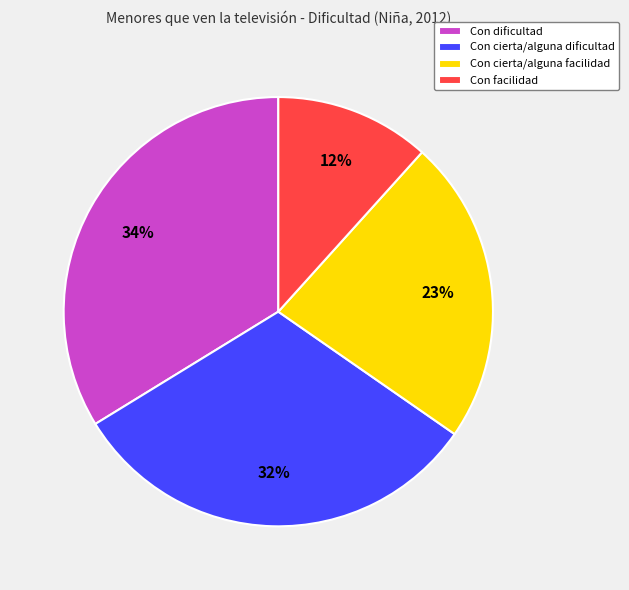

Which has a higher value, Con dificultad or Con cierta/alguna dificultad?

Con dificultad